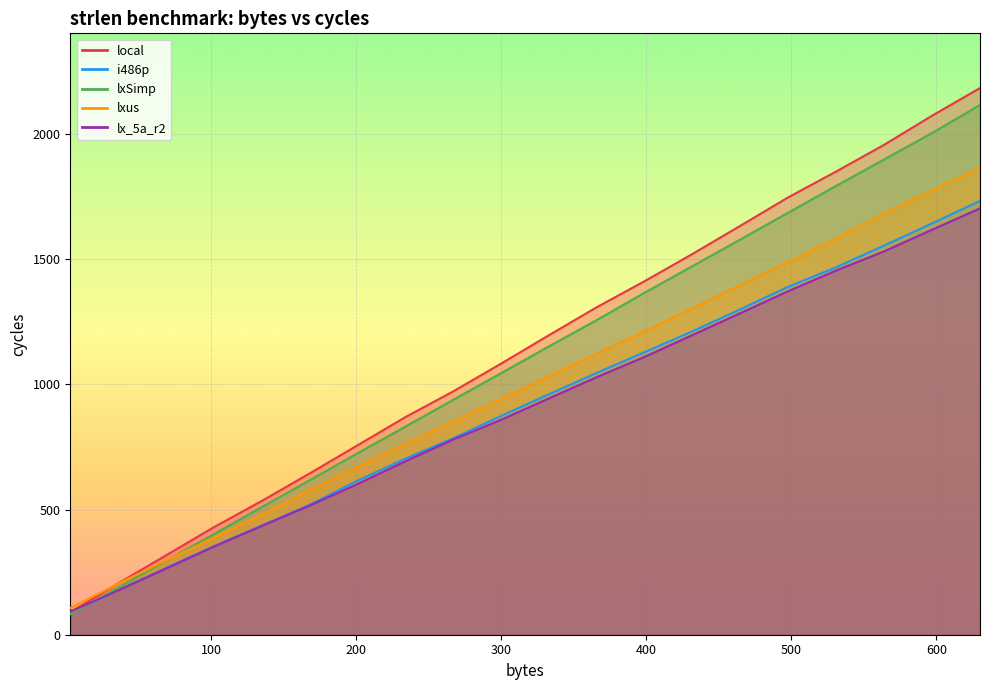

Rank the categories by i486p value from lowest to highest.

3, 36, 69, 102, 135, 168, 201, 234, 267, 300, 333, 366, 399, 432, 465, 498, 531, 564, 597, 630